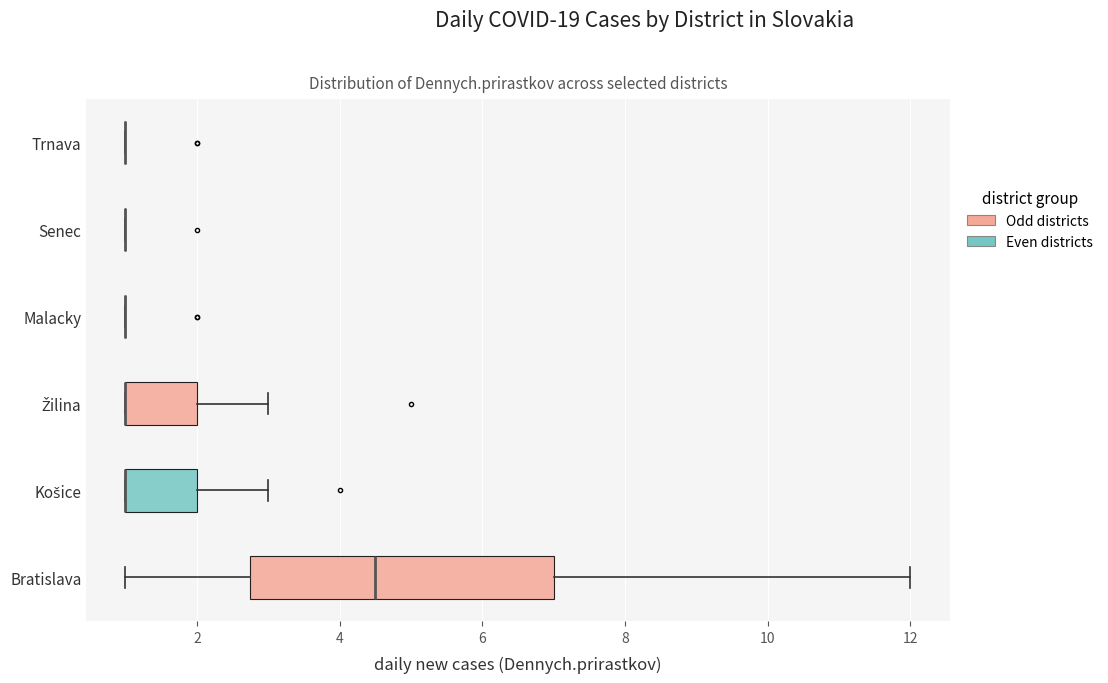

Reading bottom to top, read every box against the x-axis: the position of its median line, the range the box covers, and the ends of its whiskers. The values are not printed on the chart, so give them approximately, as read against the axis.

Bratislava: median 4.6, box 2.8 to 7.0, whiskers 1.0 to 12.0
Košice: median 1.0 (drawn on the box's left edge), box 1.0 to 2.0, whiskers 1.0 to 3.0
Žilina: median 1.0 (drawn on the box's left edge), box 1.0 to 2.0, whiskers 1.0 to 3.0
Malacky: box collapsed to a line at 1.0, whiskers 1.0 to 1.0
Senec: box collapsed to a line at 1.0, whiskers 1.0 to 1.0
Trnava: box collapsed to a line at 1.0, whiskers 1.0 to 1.0